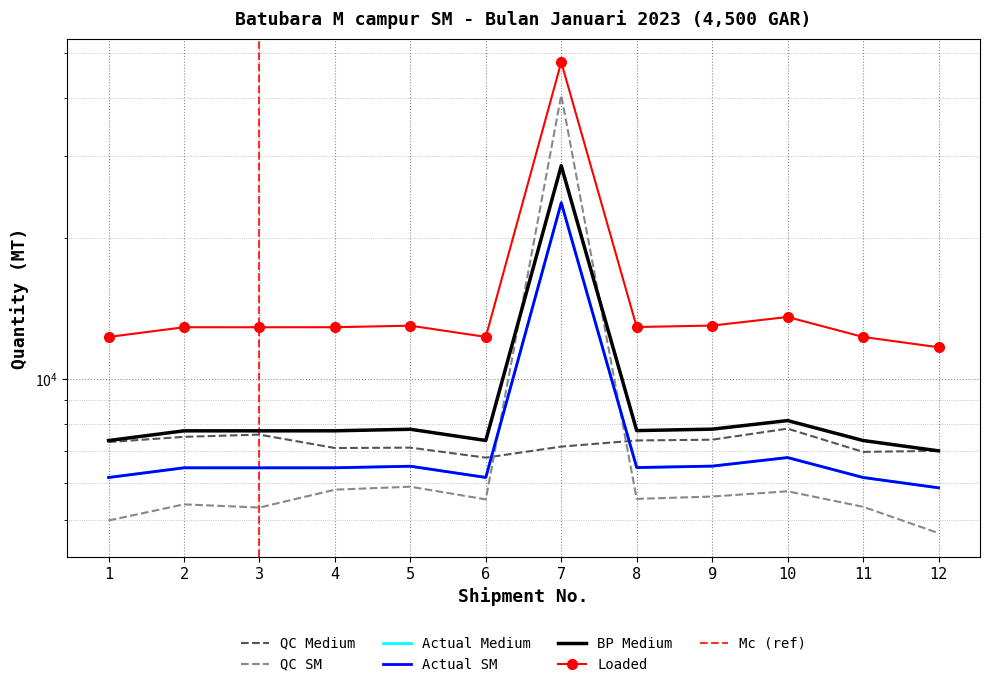

What is the value of the Loaded point at the 2nd from the left?

12905.0